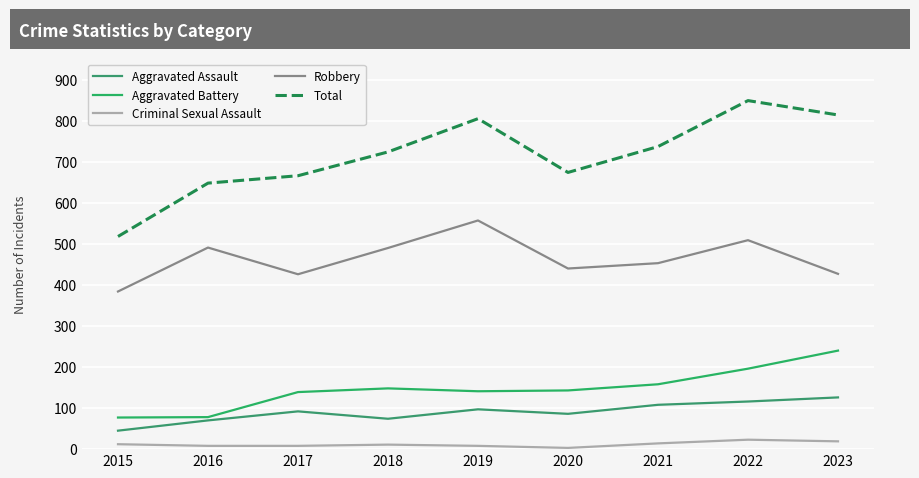

What is the smallest value displayed?

3